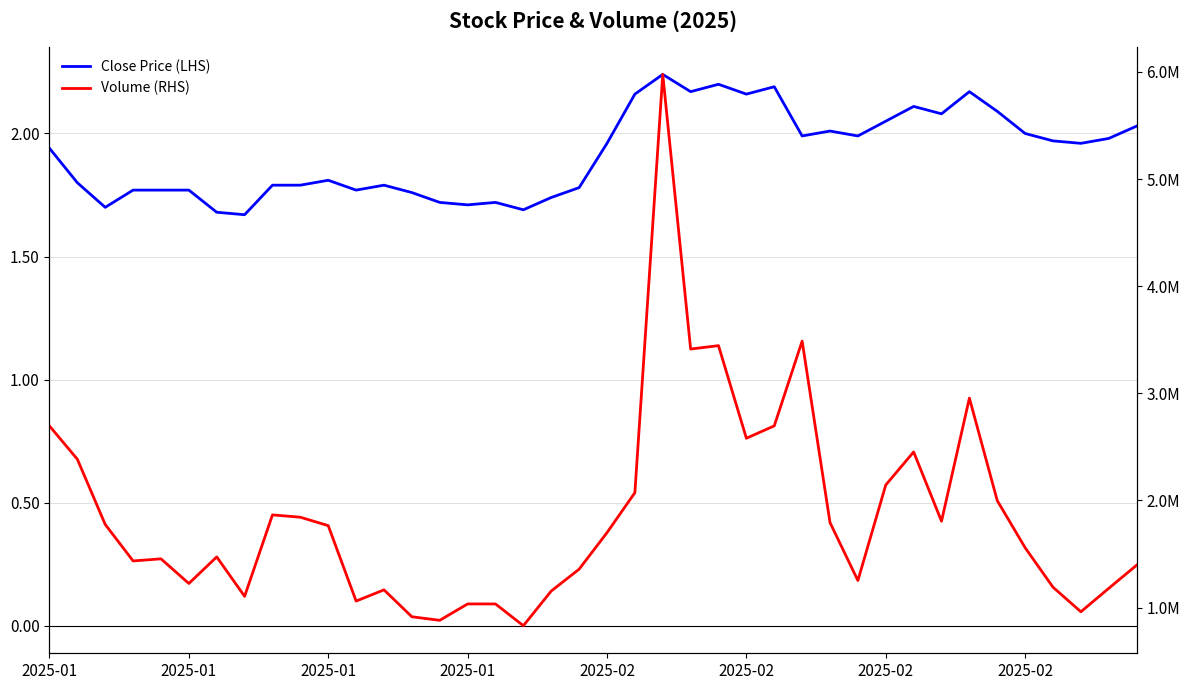

In Close Price (LHS), how many points are higher than both neighbors (excluding endpoints)?

9